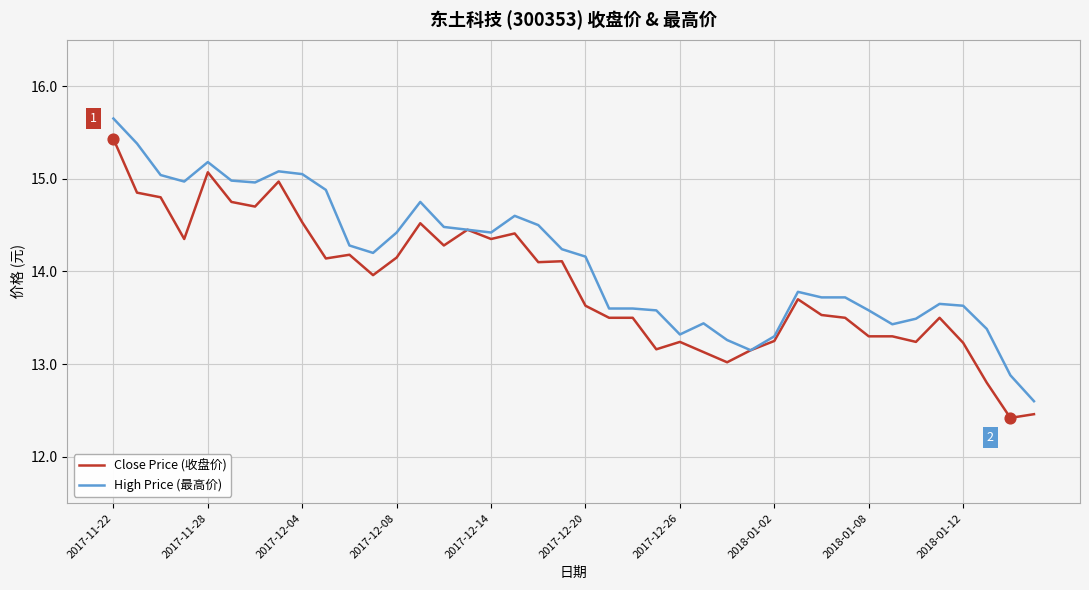

At how many categories does at least one series exceed 14?

21